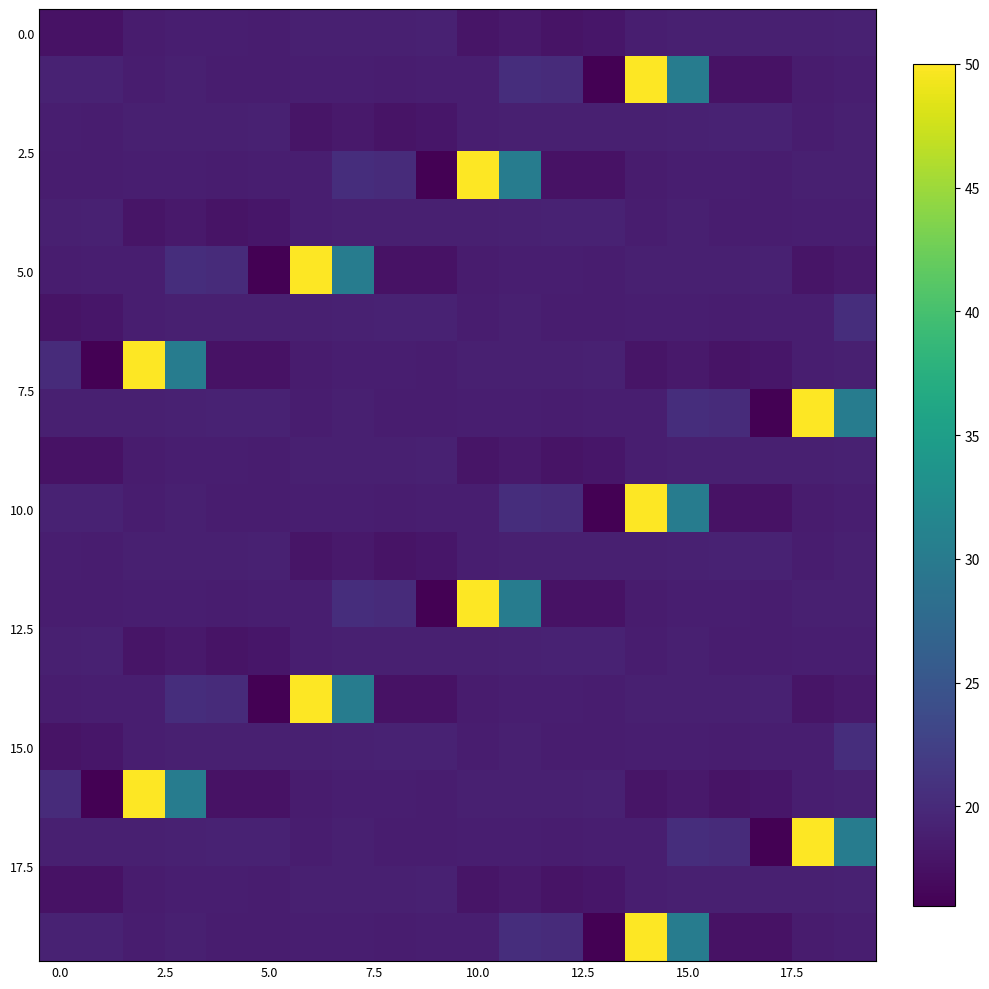

What is the smallest value displayed?

16.0